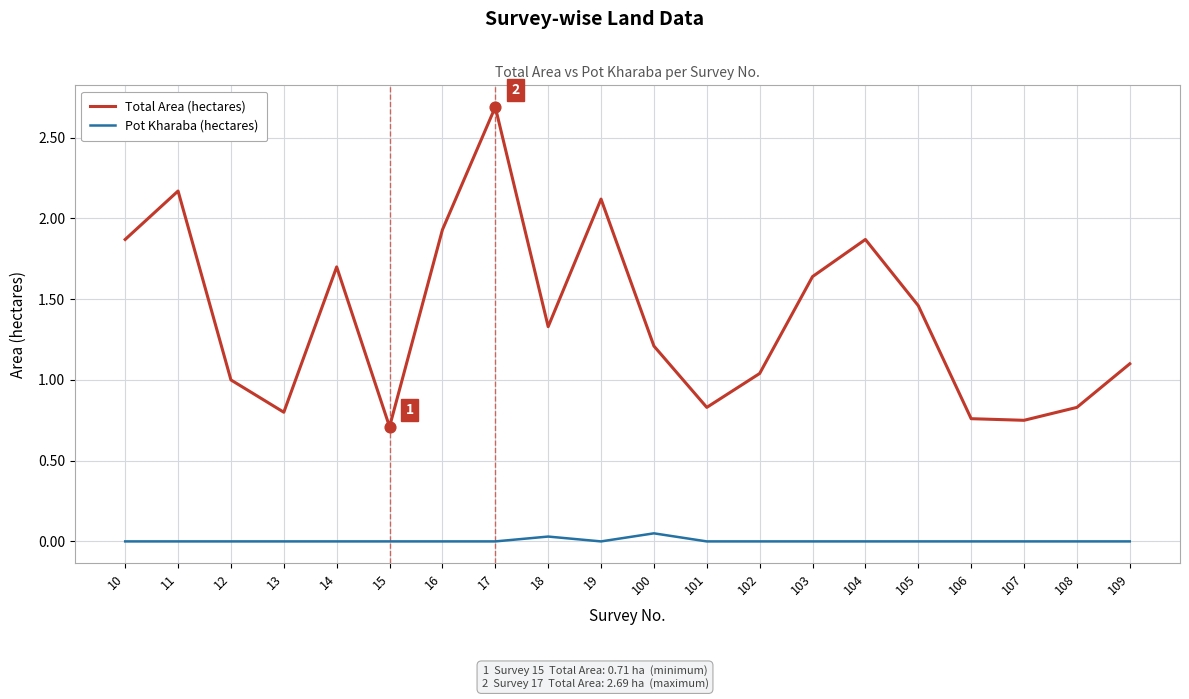

Which series has the largest range (max minus min)?

Total Area (hectares)